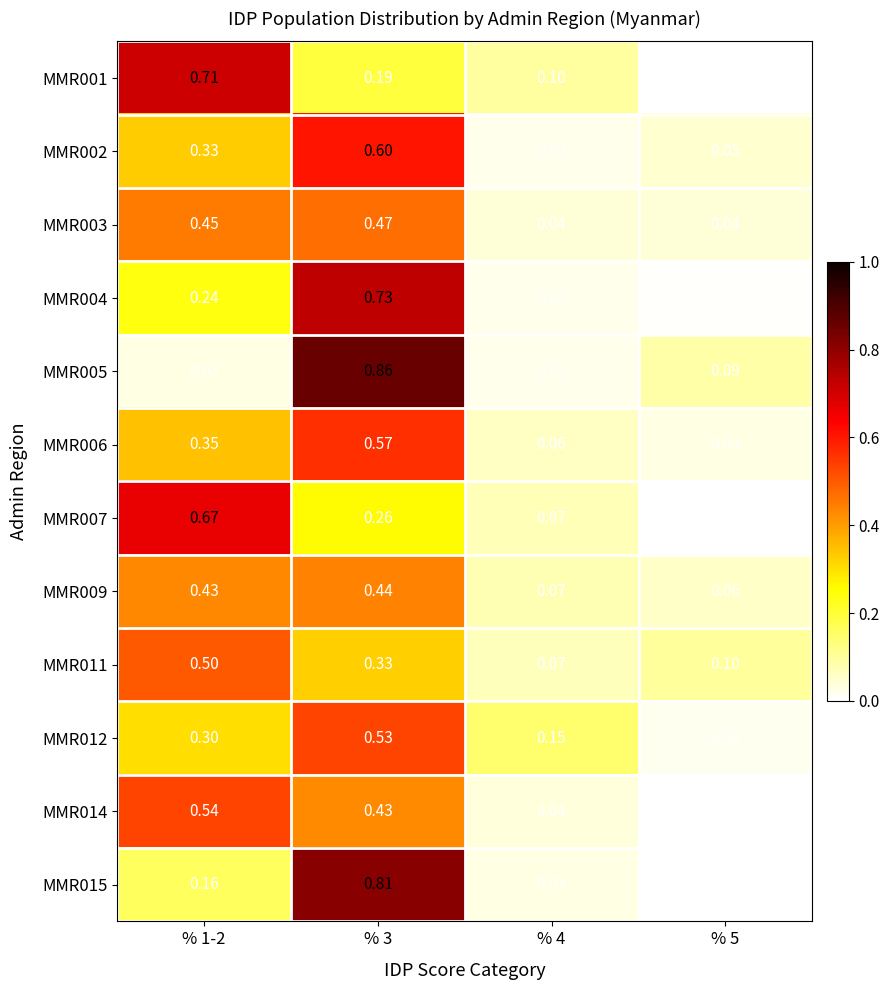

Is the value of MMR007 at % 4 greater than the value of MMR004 at % 1-2?

No